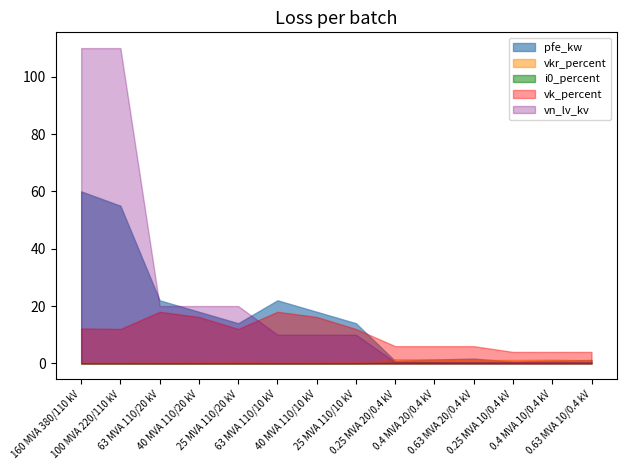

Count the number of categories in the chart.

14